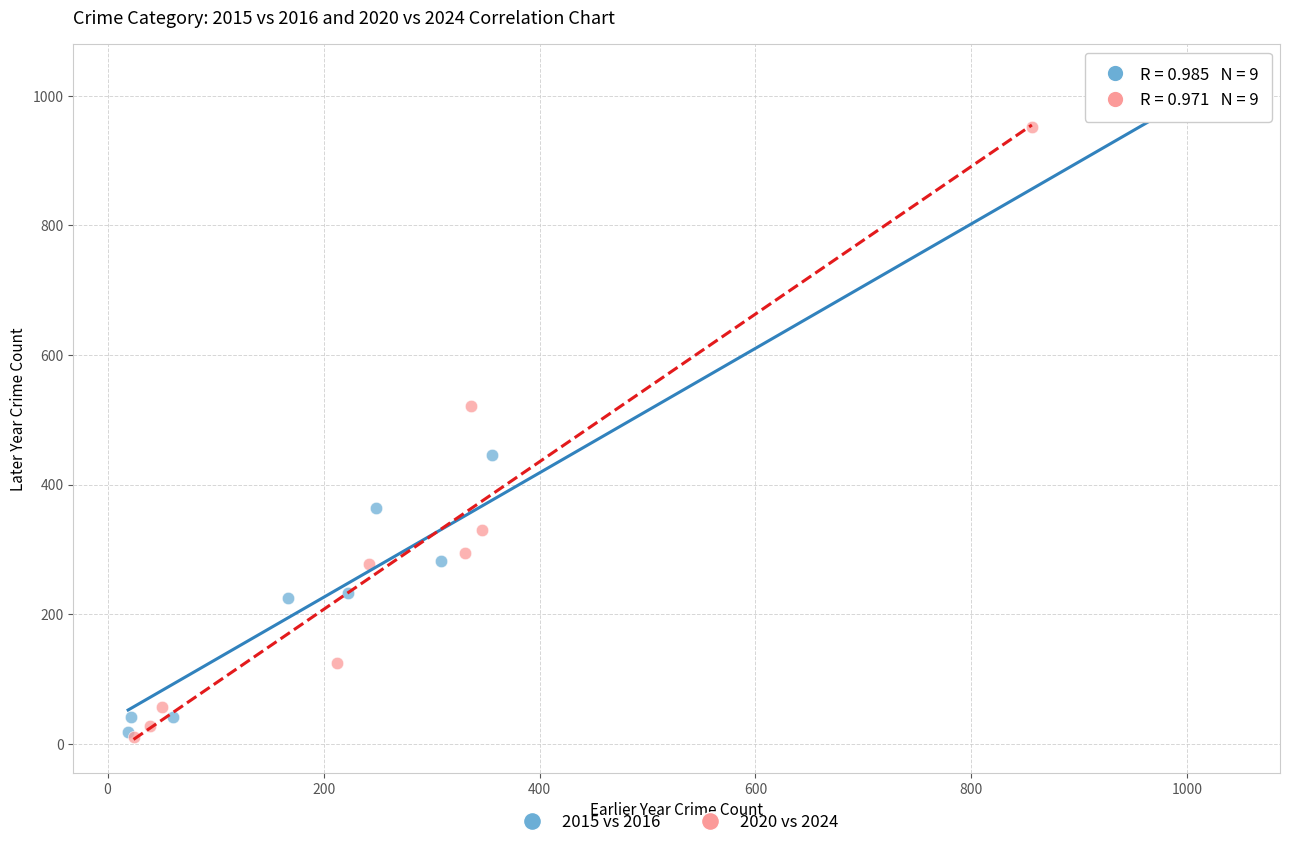

Which series has the widest spread of Y values?

2015 vs 2016